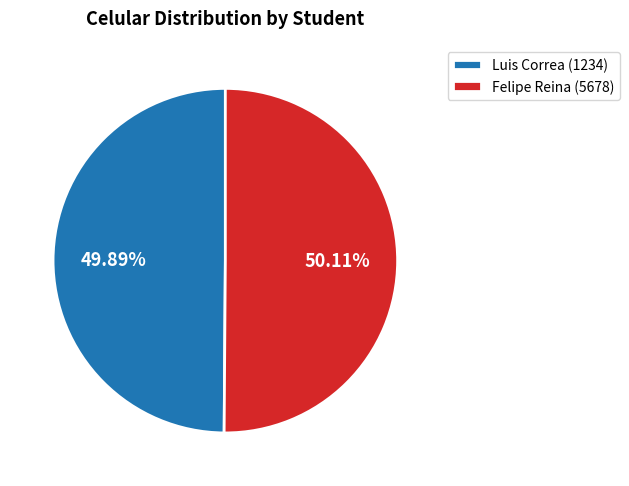

To the nearest percent, what percentage of the pie is Felipe Reina (5678)?

50%